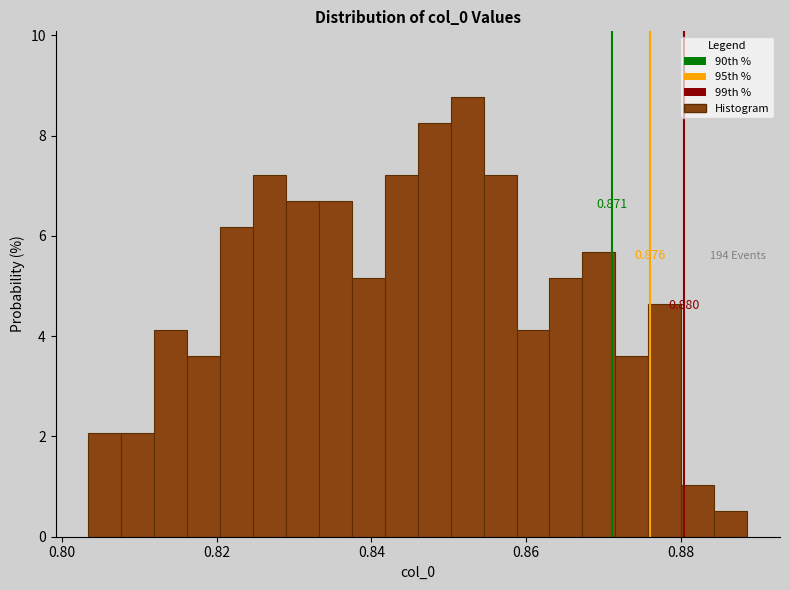

Around what value on the x-axis is the tallest bar? Give the approximate position of its centre, as read against the axis.

0.852